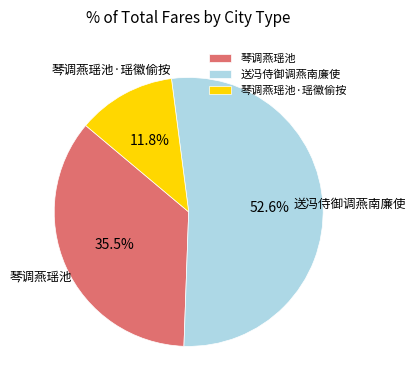

How many slices are in this pie chart?

3